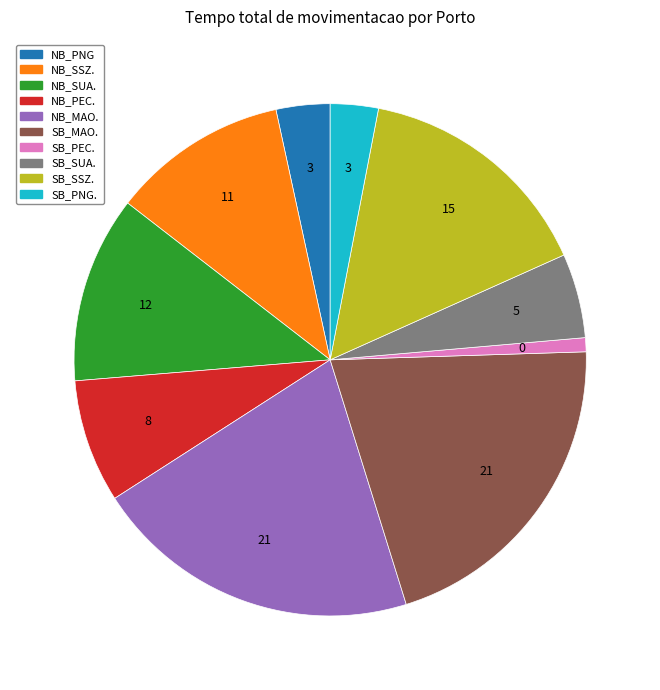

Count the number of slices in the pie.

10